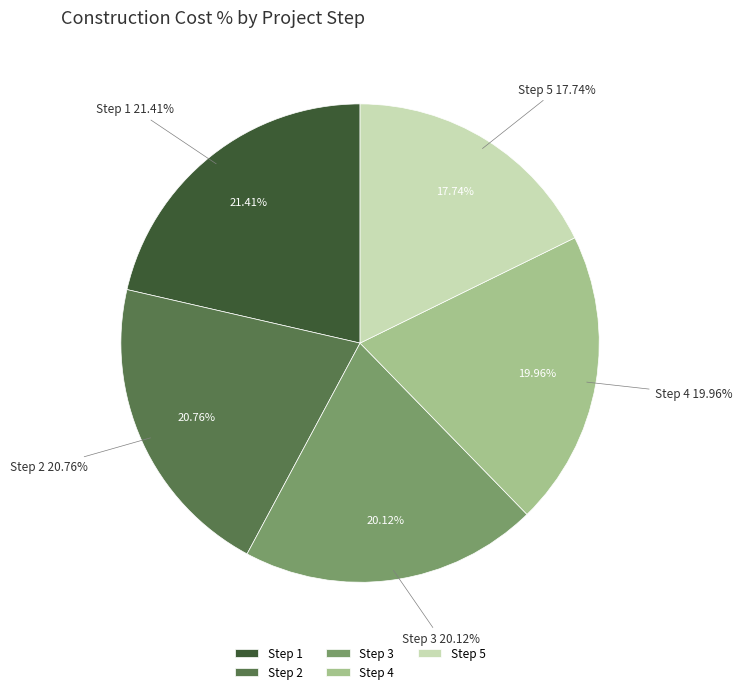

Which category has the smallest portion of the pie?

Step 5